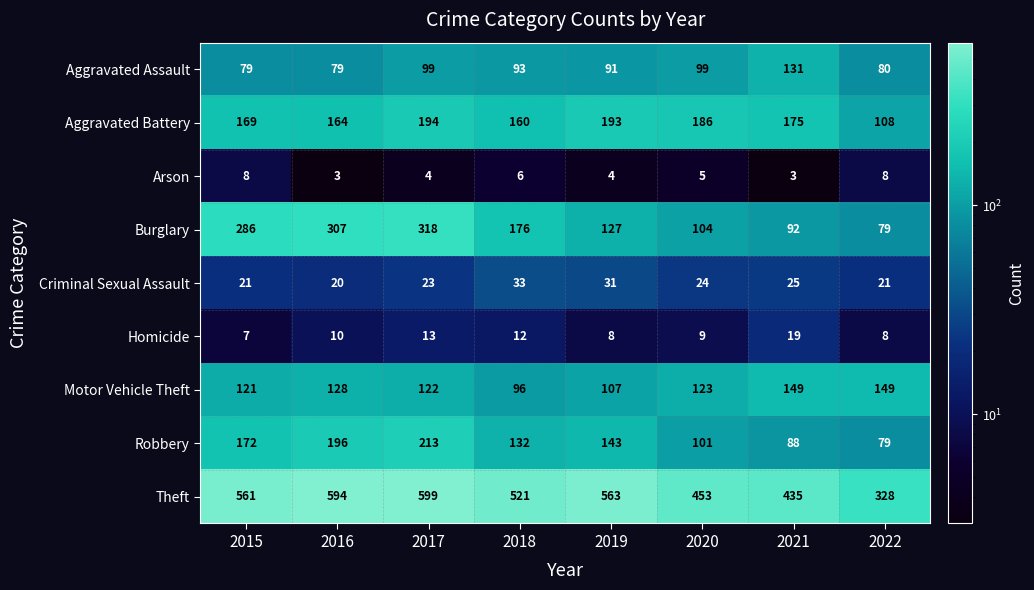

What is the difference between the second highest and second lowest values in the Arson series?

5